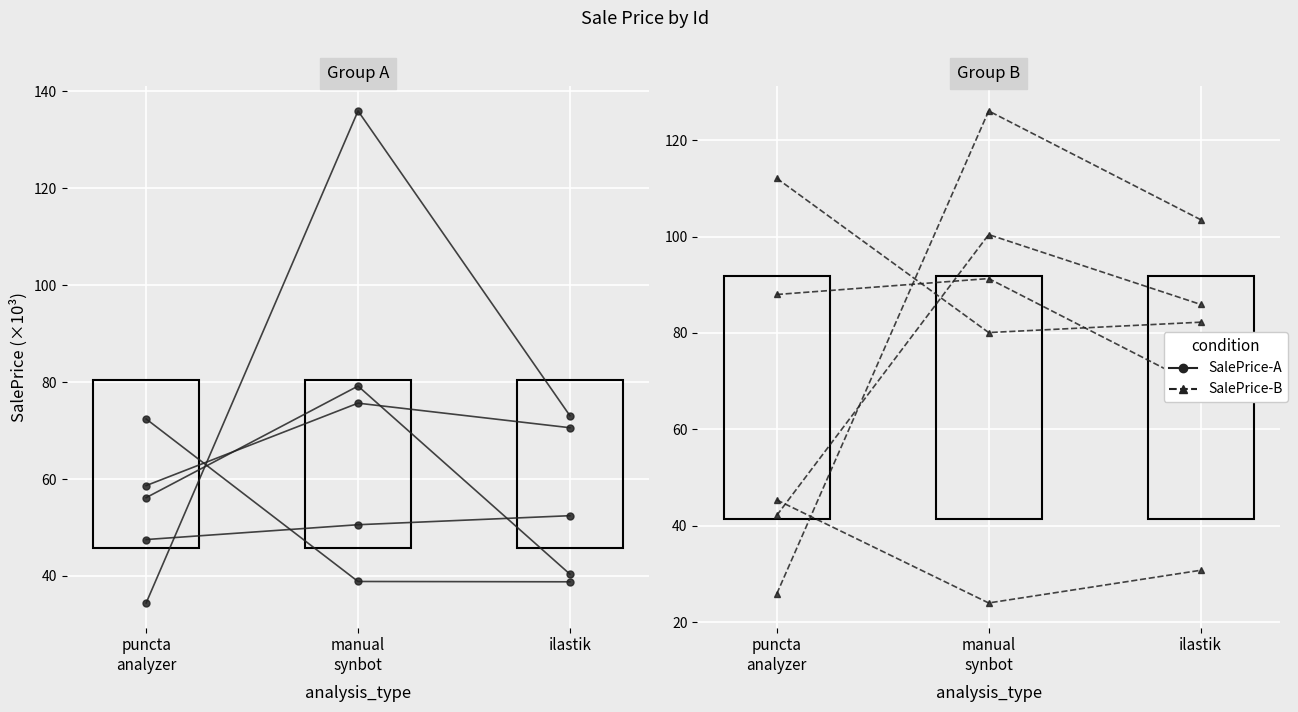

What is the label of the 1st point from the left?

puncta
analyzer